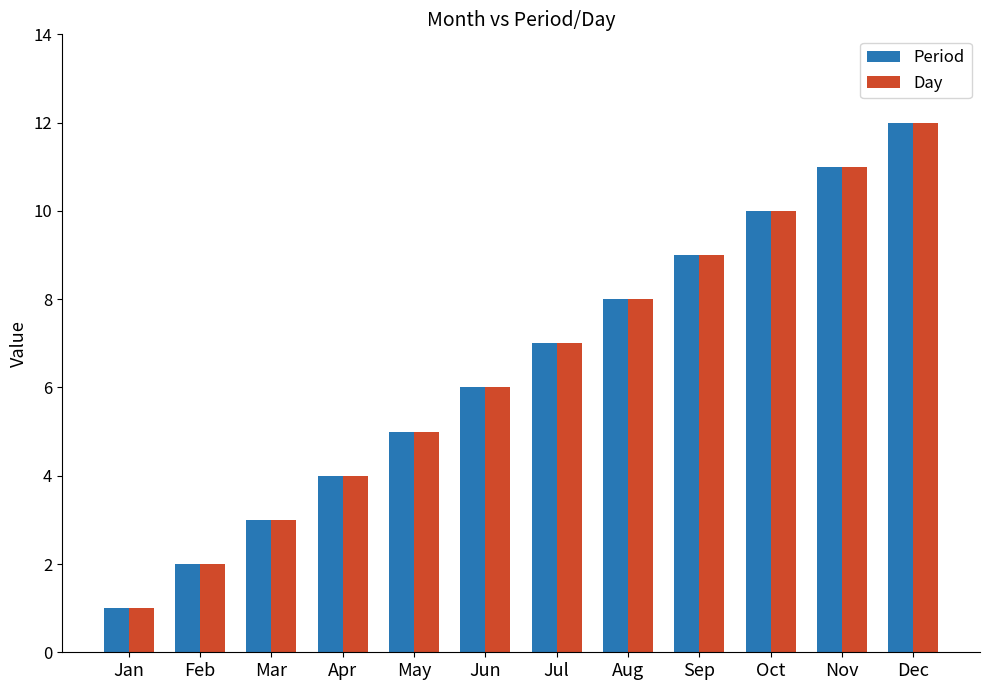

What is the total value across all series at Feb?

4